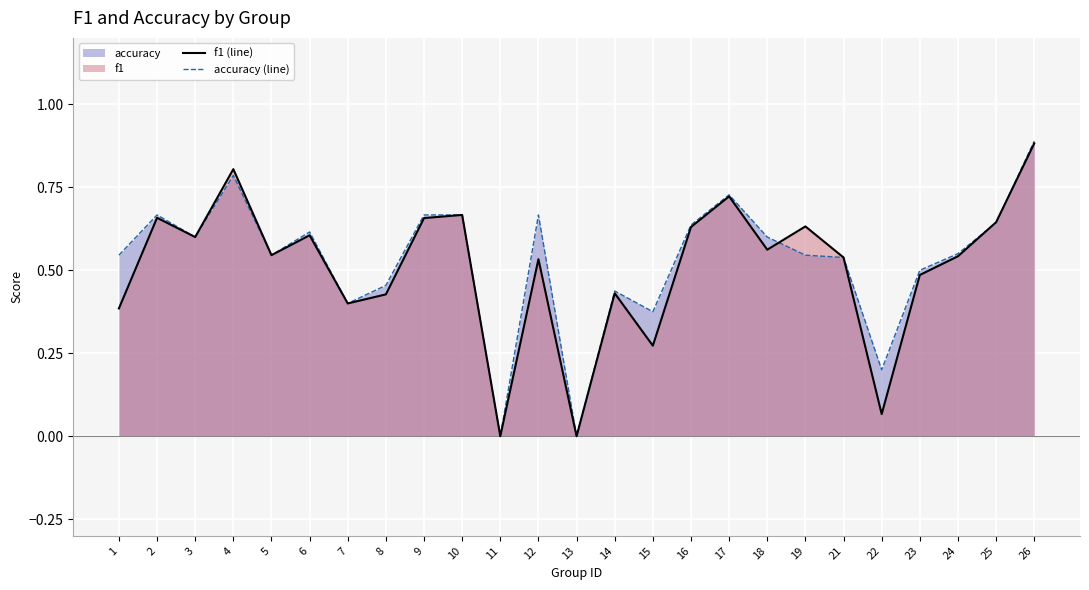

Reading left to right, transcribe all the data shown in this chart.

f1 (line): 1=0.4	2=0.7	3=0.6	4=0.8	5=0.5	6=0.6	7=0.4	8=0.4	9=0.7	10=0.7	11=0.0	12=0.5	13=0.0	14=0.4	15=0.3	16=0.6	17=0.7	18=0.6	19=0.6	21=0.5	22=0.1	23=0.5	24=0.5	25=0.6	26=0.9
accuracy (line): 1=0.5	2=0.7	3=0.6	4=0.8	5=0.5	6=0.6	7=0.4	8=0.5	9=0.7	10=0.7	11=0.0	12=0.7	13=0.0	14=0.4	15=0.4	16=0.6	17=0.7	18=0.6	19=0.5	21=0.5	22=0.2	23=0.5	24=0.6	25=0.6	26=0.9